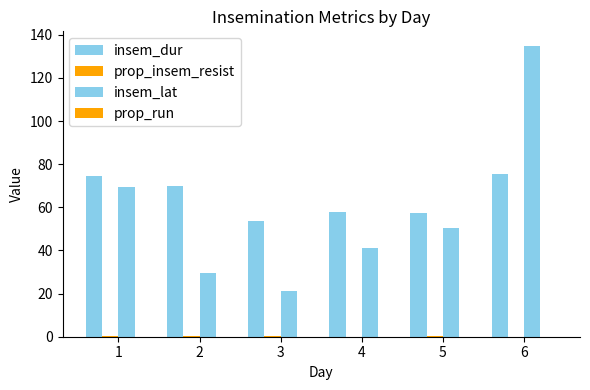

Reading left to right, what are all the values shown in this chart?

insem_dur: 1=74.7	2=69.7	3=53.5	4=57.7	5=57.5	6=75.3
prop_insem_resist: 1=0.3	2=0.4	3=0.1	4=0.1	5=0.1	6=0.0
insem_lat: 1=69.5	2=29.3	3=21.0	4=41.0	5=50.5	6=134.9
prop_run: 1=0.0	2=0.0	3=0.0	4=0.0	5=0.0	6=0.0